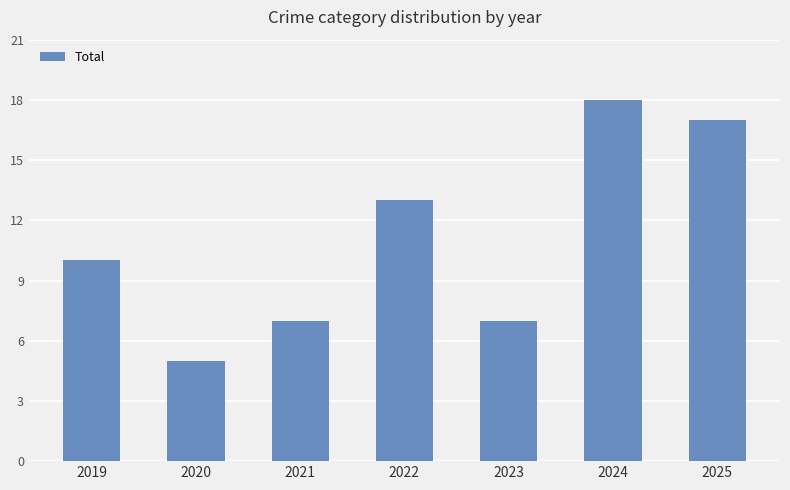

What is the maximum value shown in the chart?

18